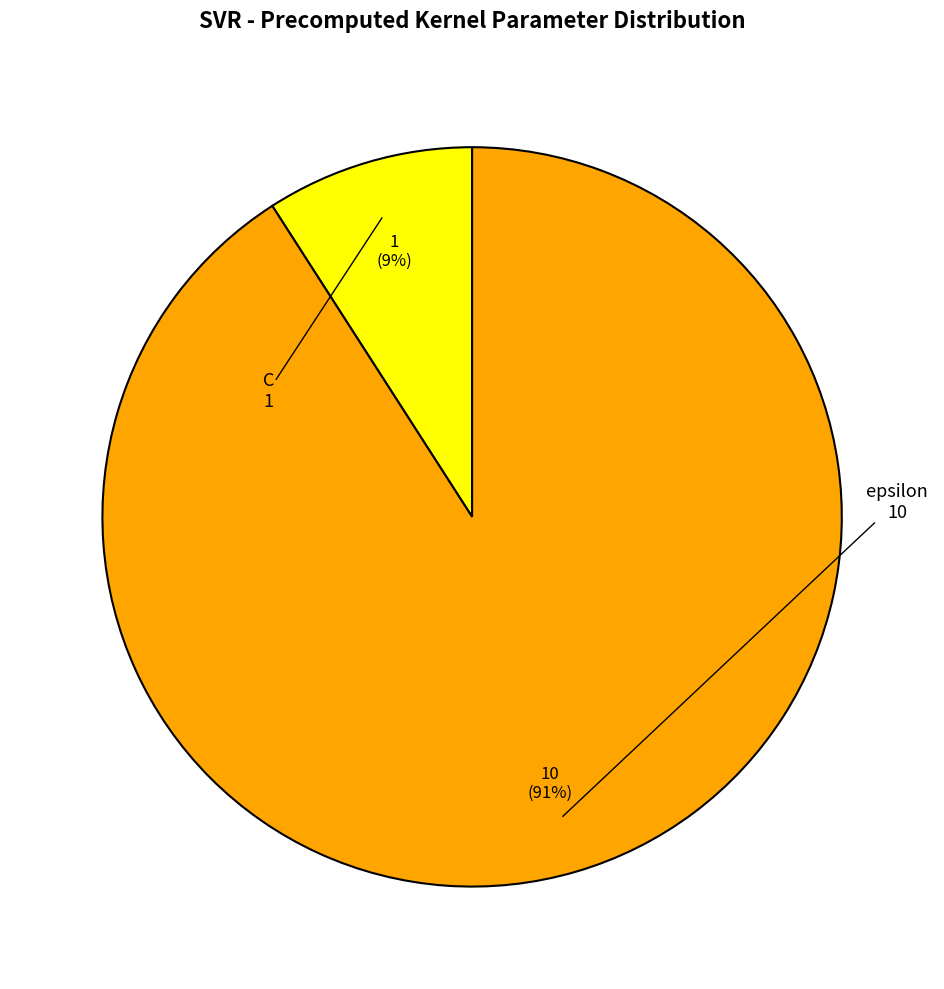

Is there any slice that represents more than half of the pie?

Yes